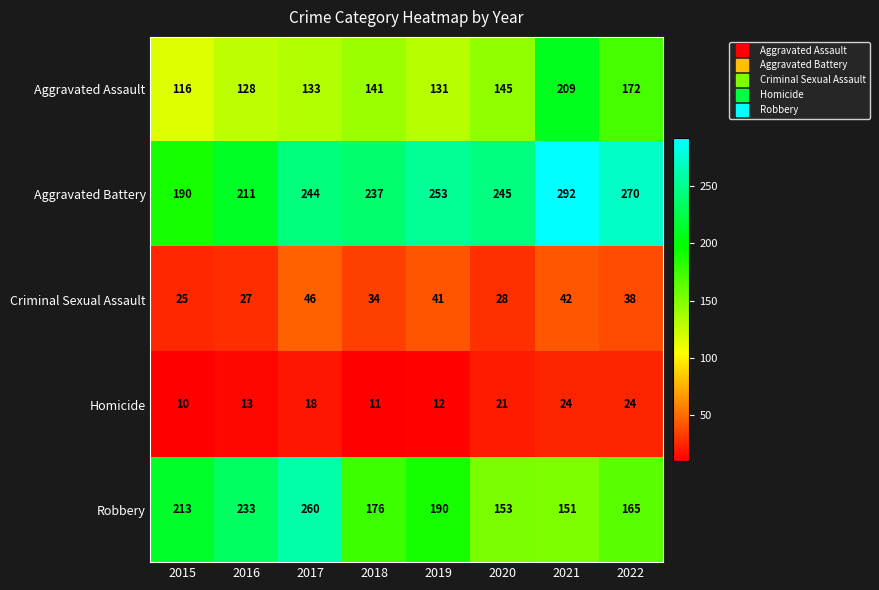

At which label does Aggravated Assault reach its minimum?

2015